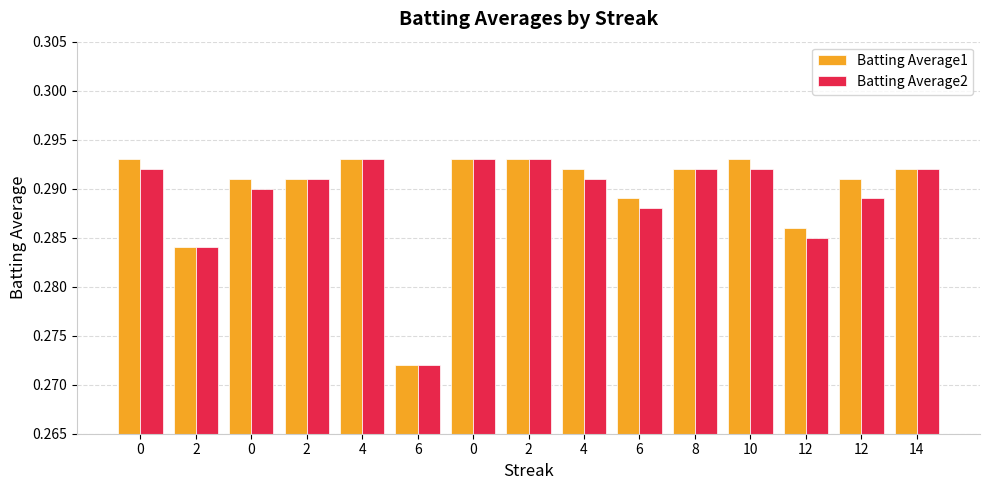

What is the average value of the Batting Average2 series?

0.3